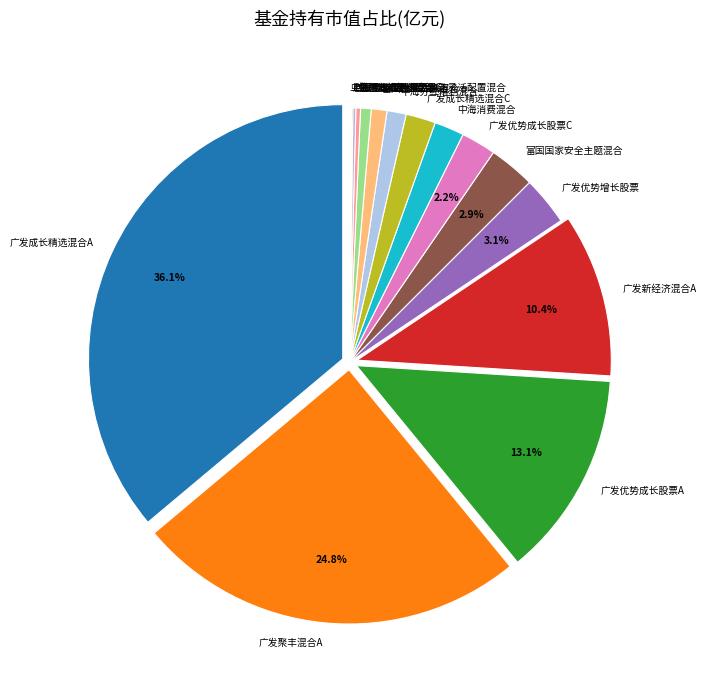

Is there a majority slice in this chart?

No